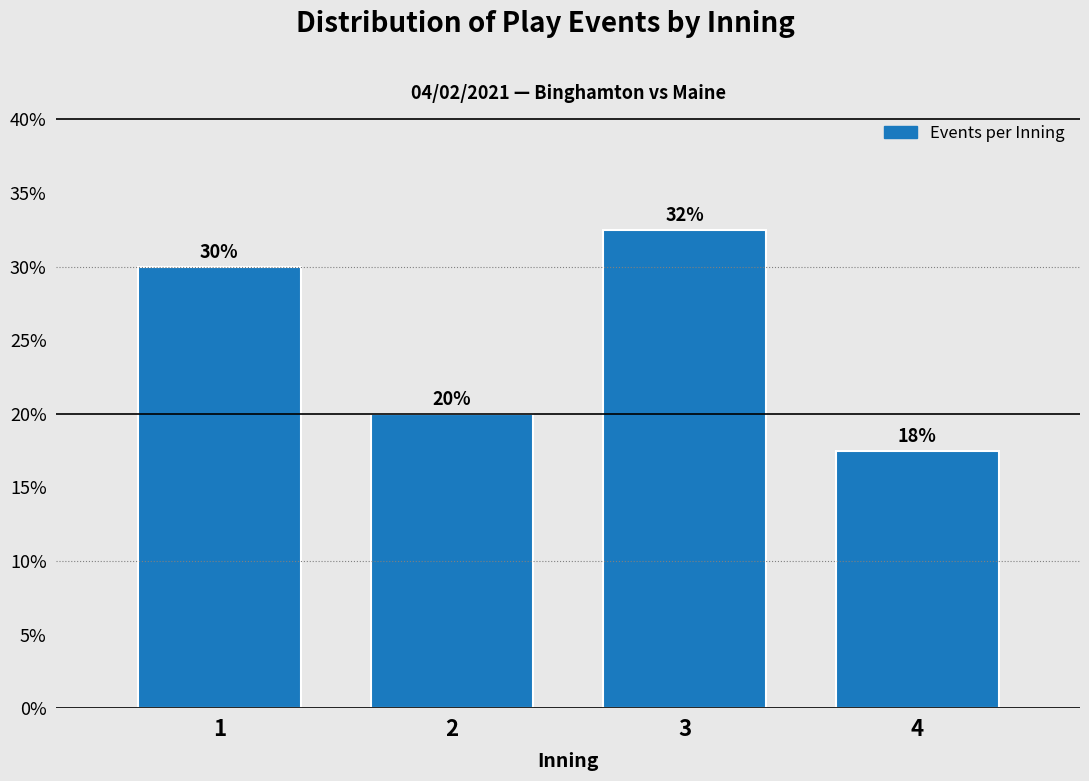

What is the difference between the second highest and second lowest values?

10.0